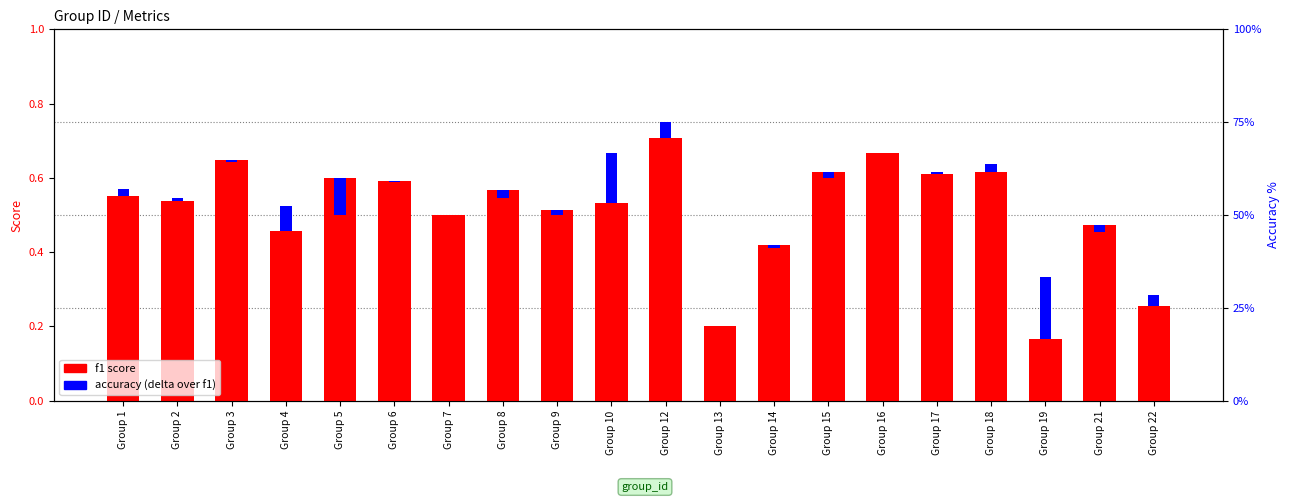

Which series has the largest range (max minus min)?

f1 score